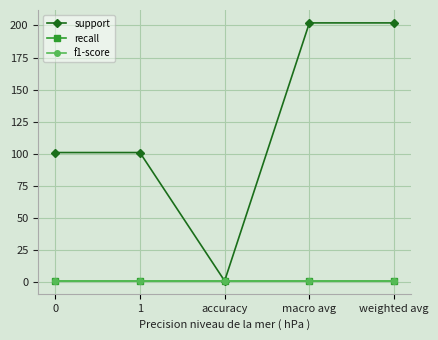

What is the label of the 3rd point from the right?

accuracy